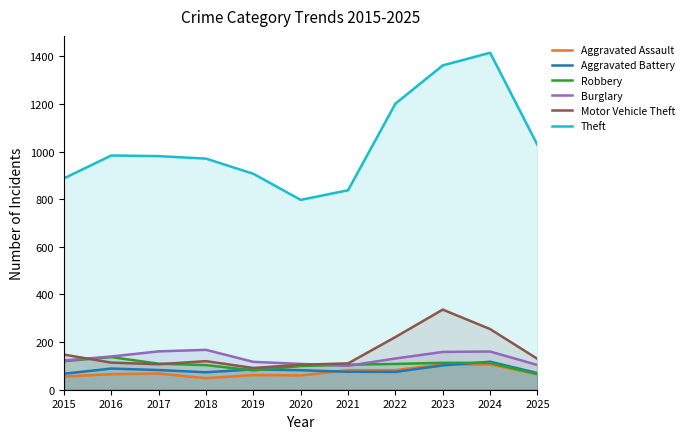

What is the value of the Robbery point at the 7th from the left?

105.0